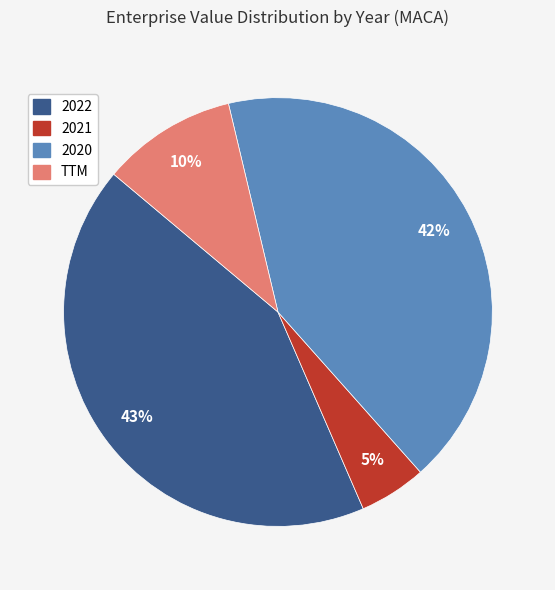

To the nearest percent, what portion does 2021 represent?

5%